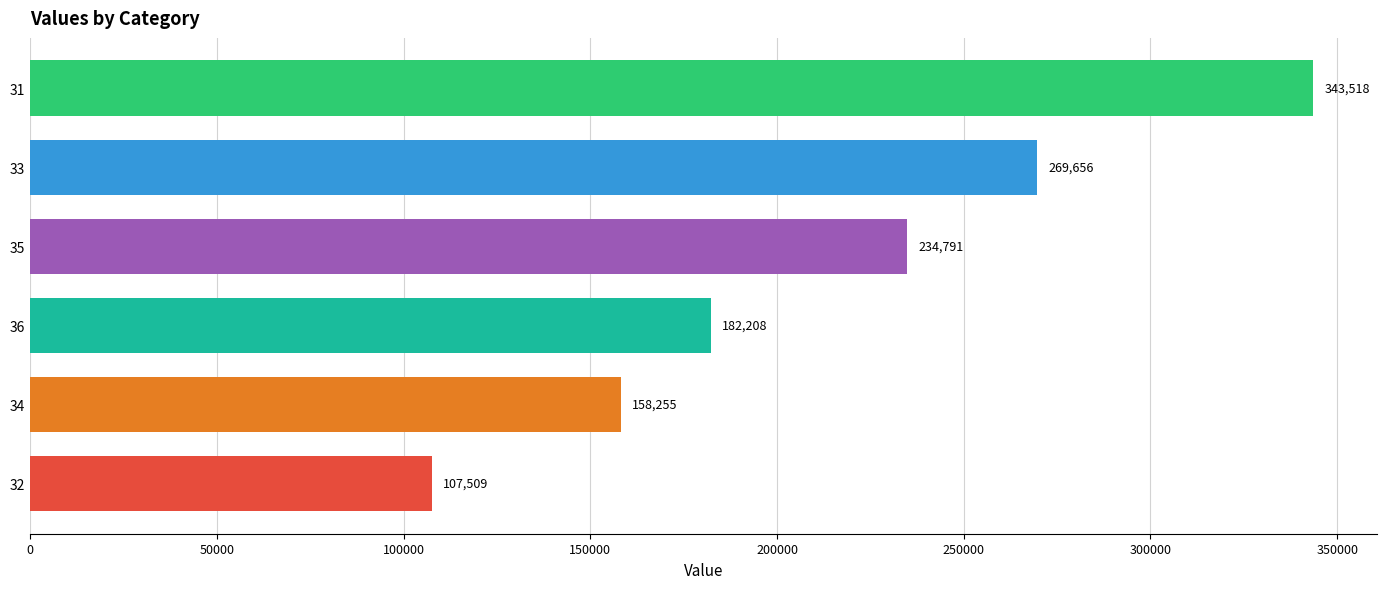

Rank the categories by value from lowest to highest.

32, 34, 36, 35, 33, 31